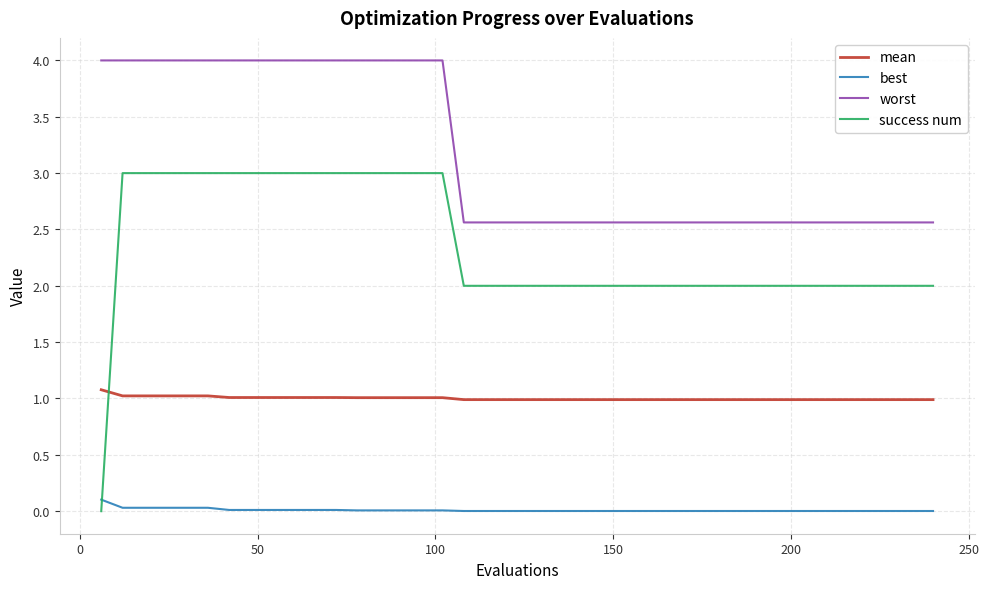

What is the greatest value displayed?

4.0